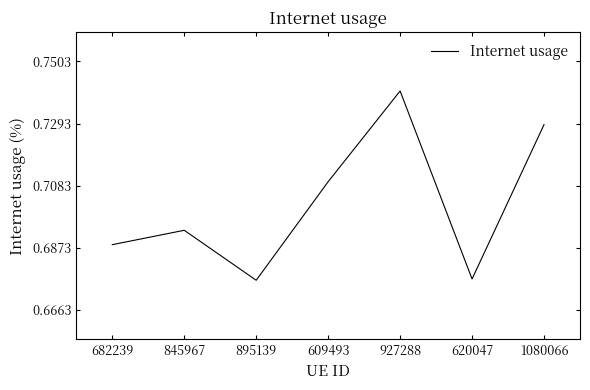

Between 609493 and 845967, which is larger?

609493